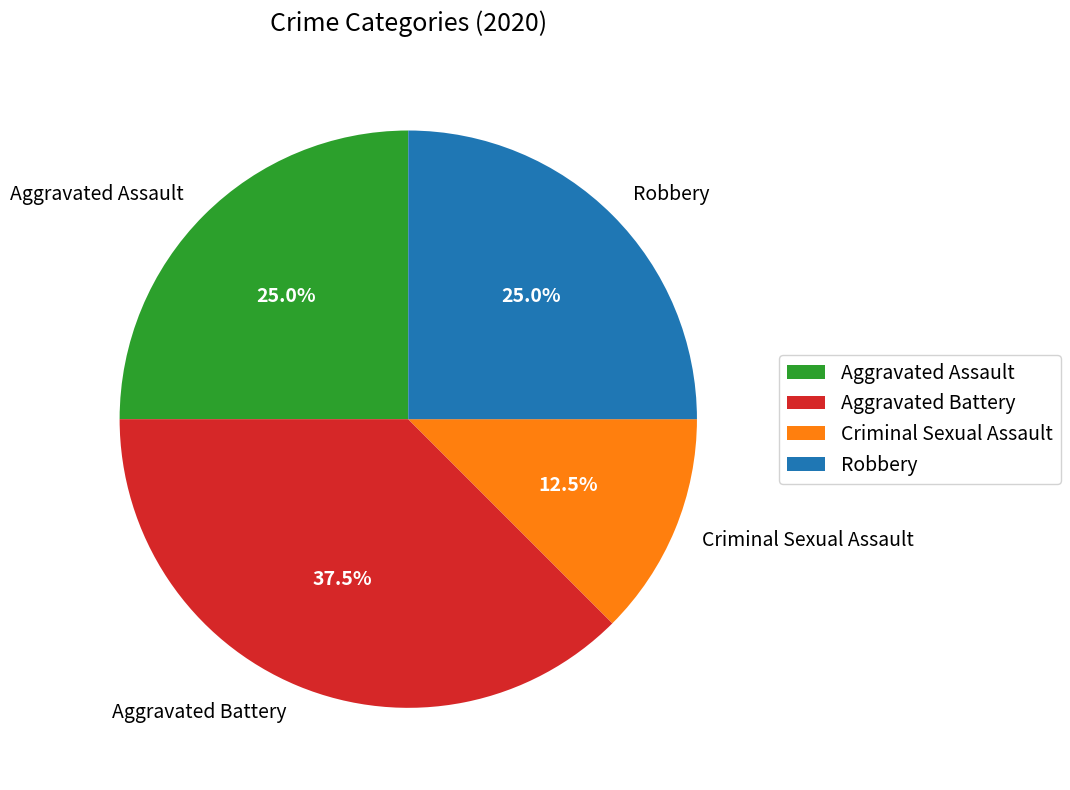

What is the ratio of the value at Aggravated Battery to the value at Criminal Sexual Assault?

3.0